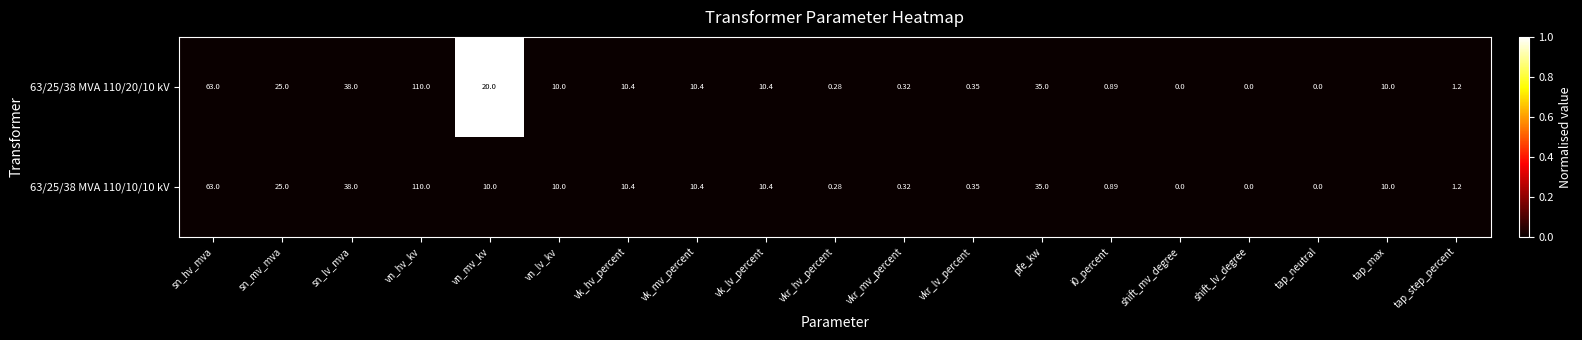

Where does the 63/25/38 MVA 110/10/10 kV series first go above 10?

sn_hv_mva